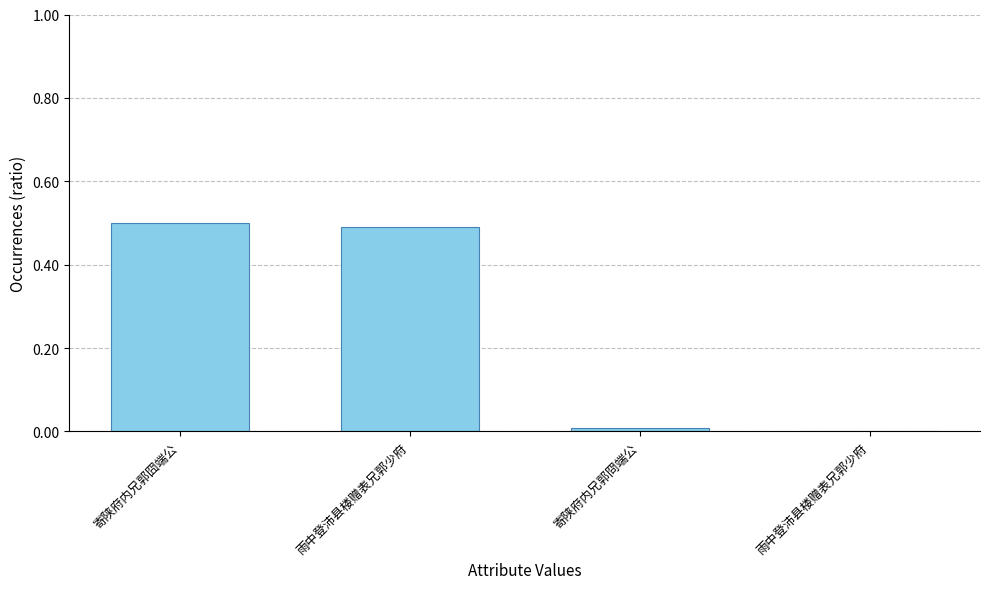

Reading right to left, what are all the values shown in this chart?

0.0	0.0	0.5	0.5